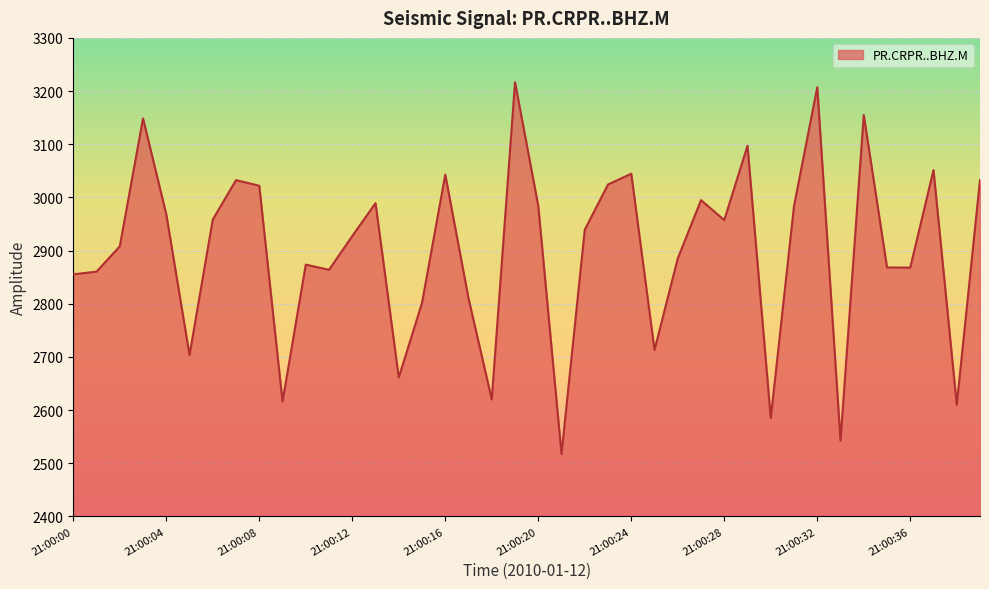

What is the difference between the maximum and minimum values?

699.3